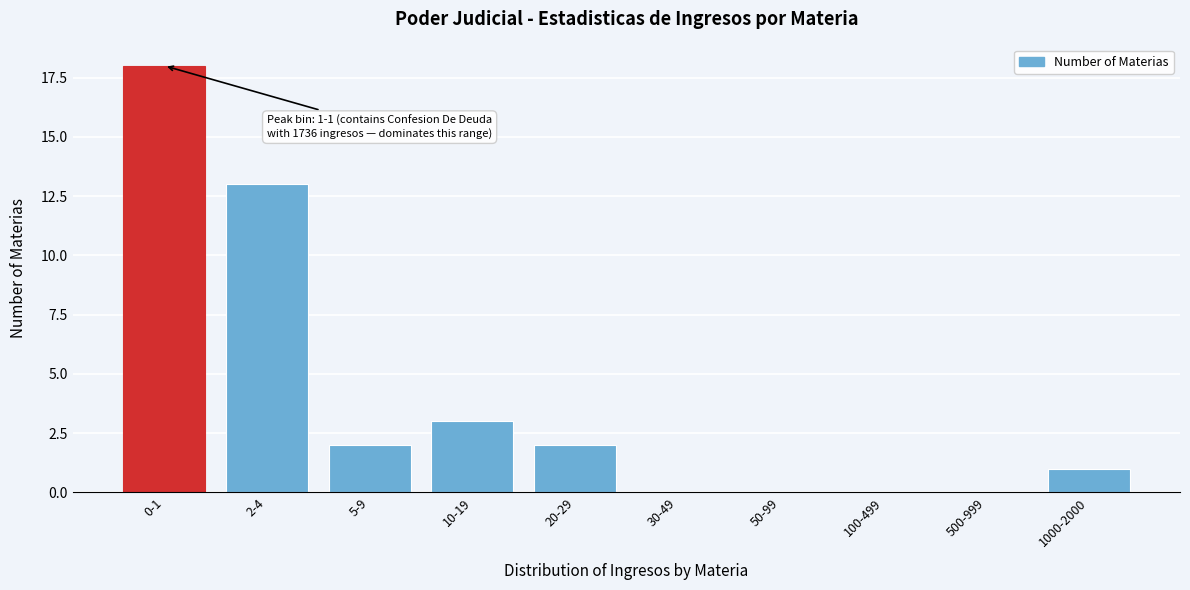

Reading left to right, extract all data points from this chart.

0-1=18	2-4=13	5-9=2	10-19=3	20-29=2	30-49=0	50-99=0	100-499=0	500-999=0	1000-2000=1